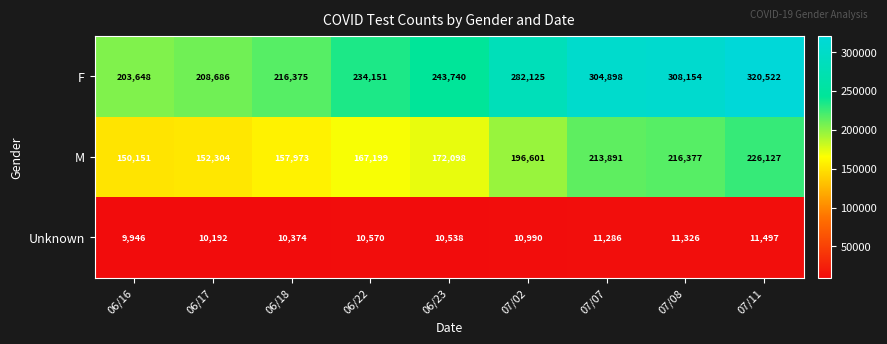

Which series has the largest total across all categories?

F